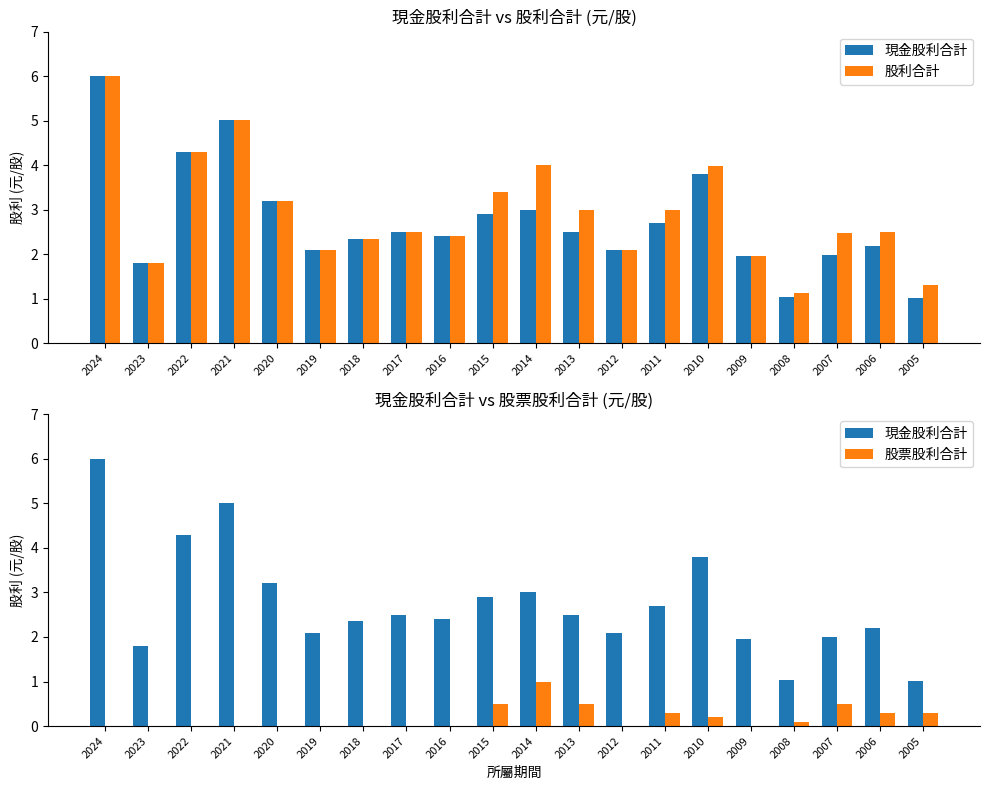

What is the value of the 現金股利合計 bar at the 1st from the left?

6.0